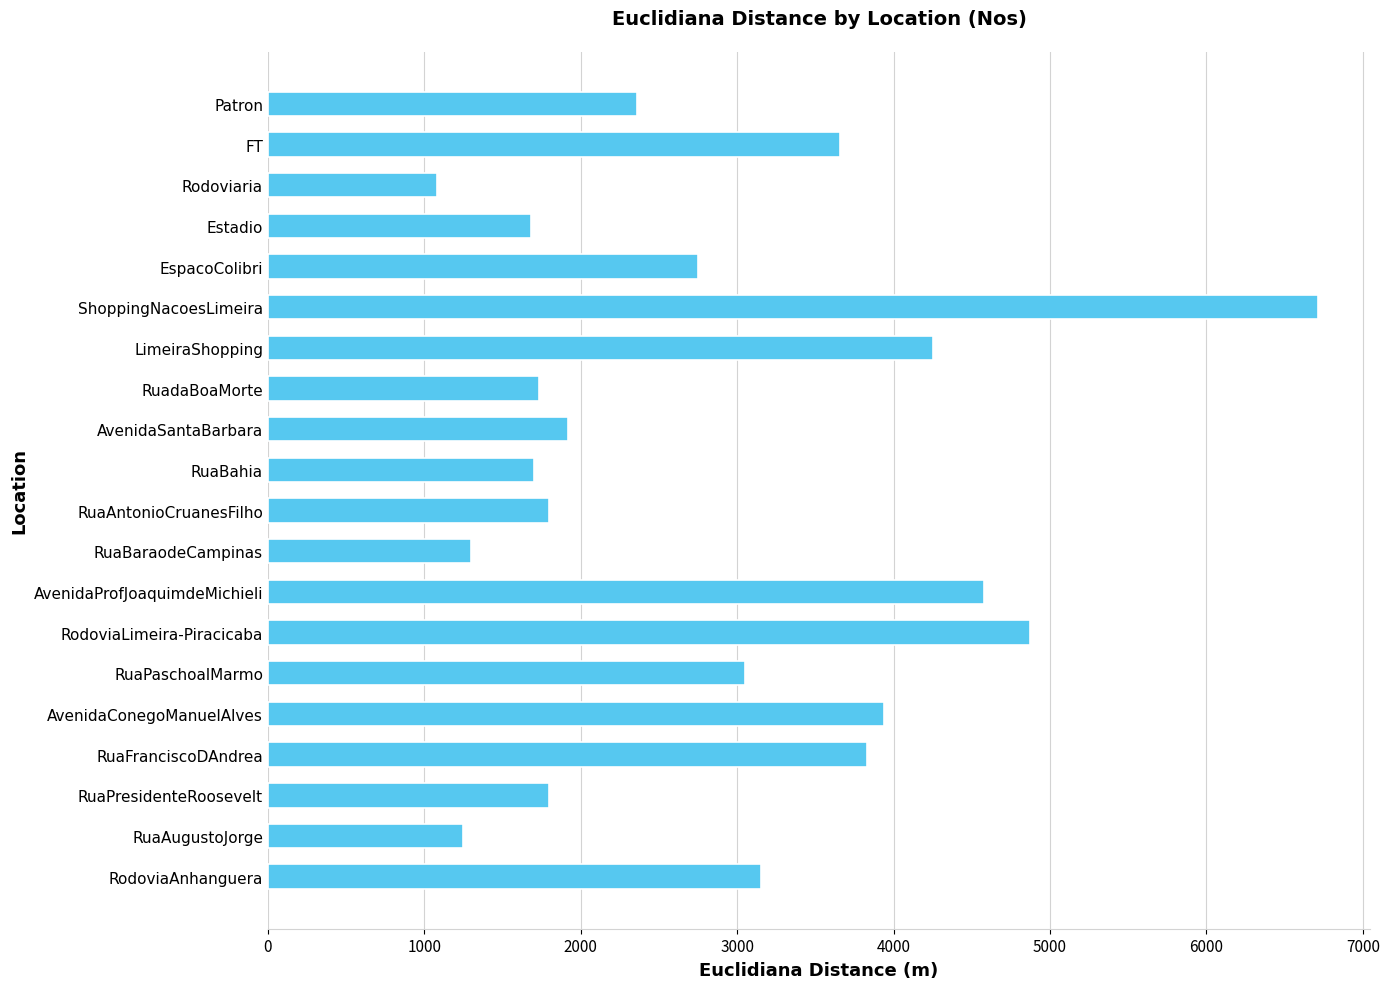

What is the maximum value shown in the chart?

6710